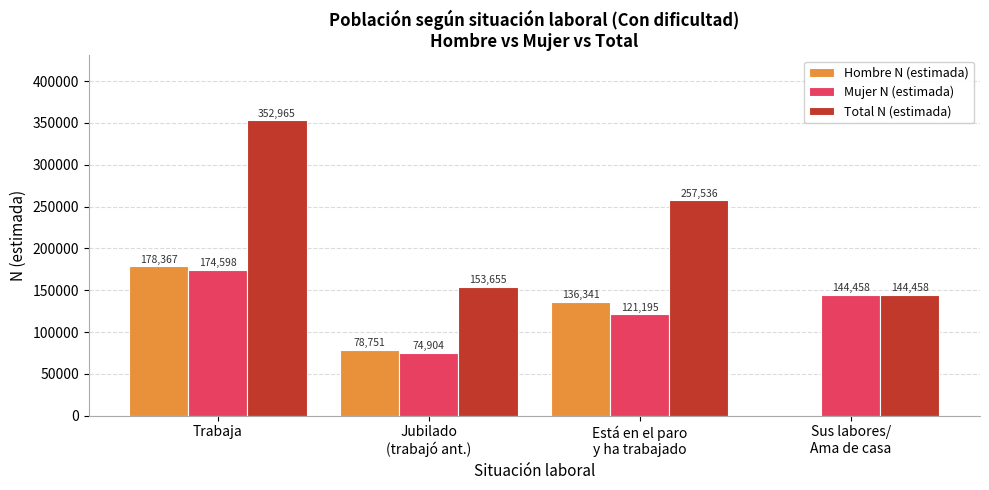

At which category is the sum across all series the highest?

Trabaja